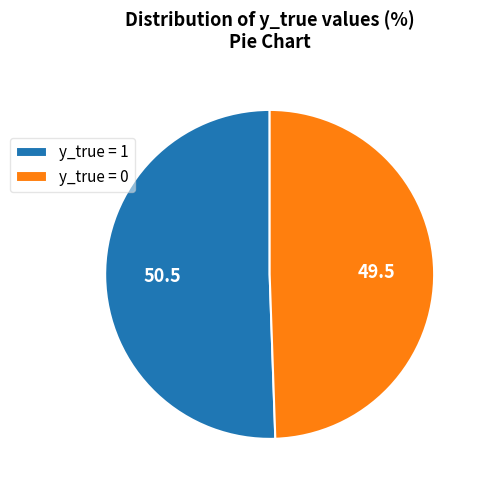

Is the sum of y_true = 0 and y_true = 1 greater than half?

Yes